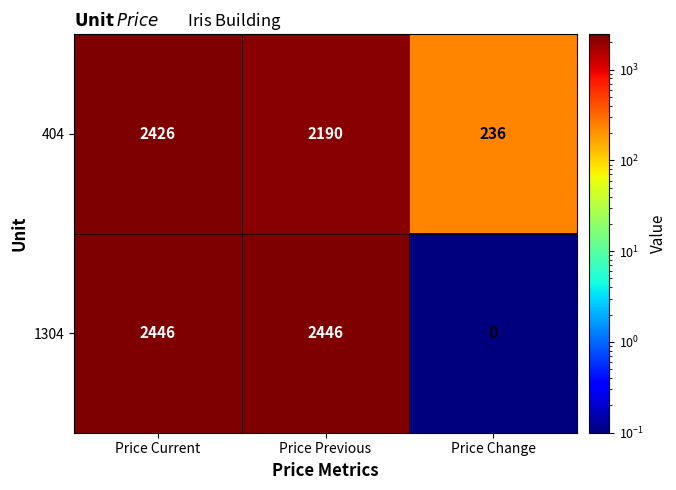

Which category has the lowest value across all series?

Price Change